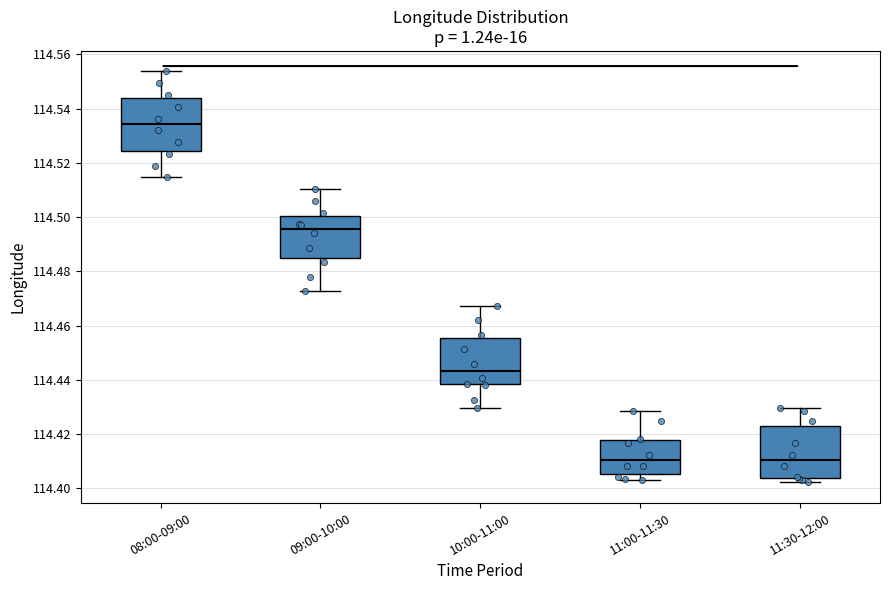

Where is the lower edge of the box for 11:30-12:00 on the y-axis? The values are not printed on the chart, so give them approximately, as read against the axis.

114.404